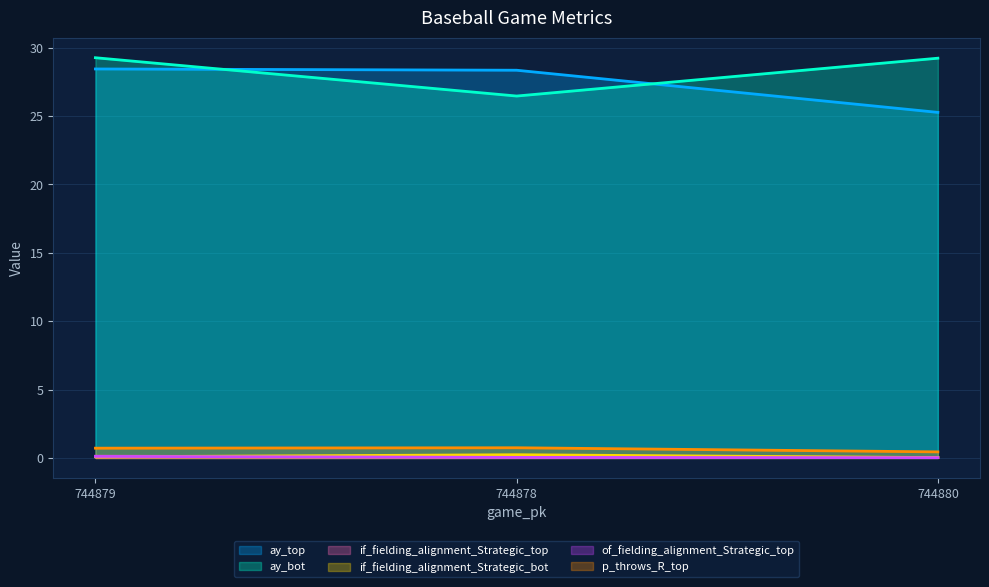

What position from the left is 744878?

2